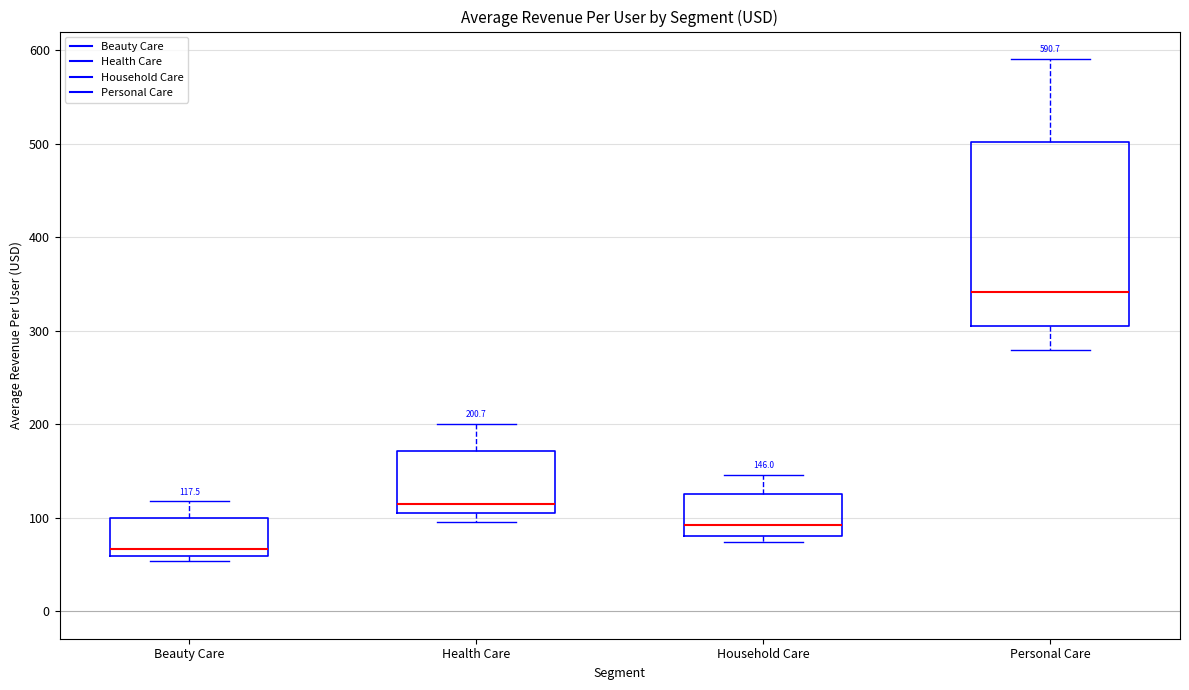

Which box has the highest median line?

Personal Care